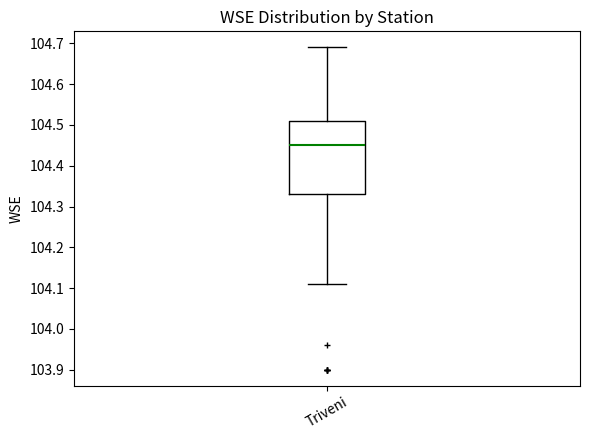

Read this box plot against the y-axis: the position of the median line, the range covered by the box, and the ends of both whiskers. The values are not printed on the chart, so give them approximately, as read against the axis.

median 104.45, box 104.33 to 104.51, whiskers 104.11 to 104.69